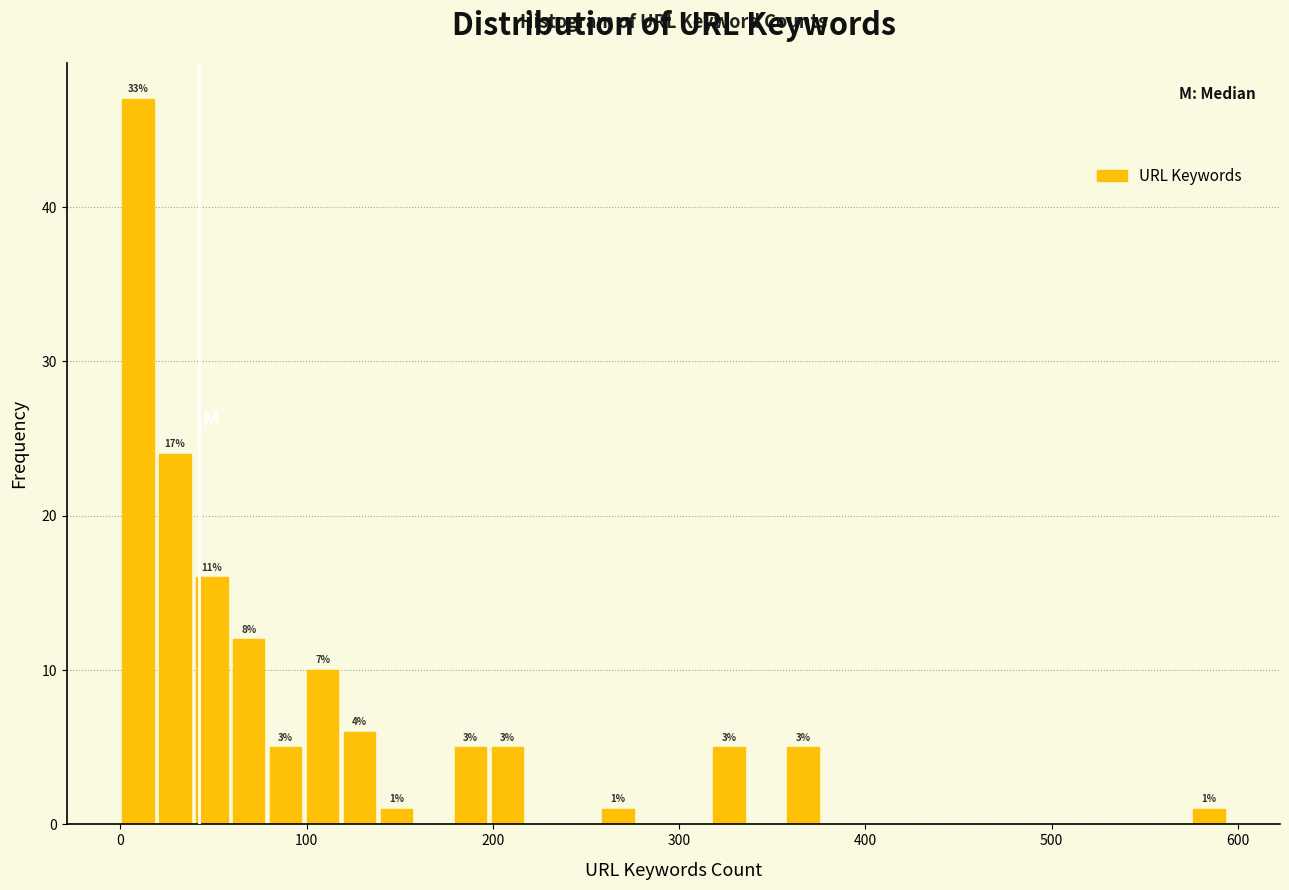

Read against the x-axis, roughly where is the centre of the tallest bar?

10